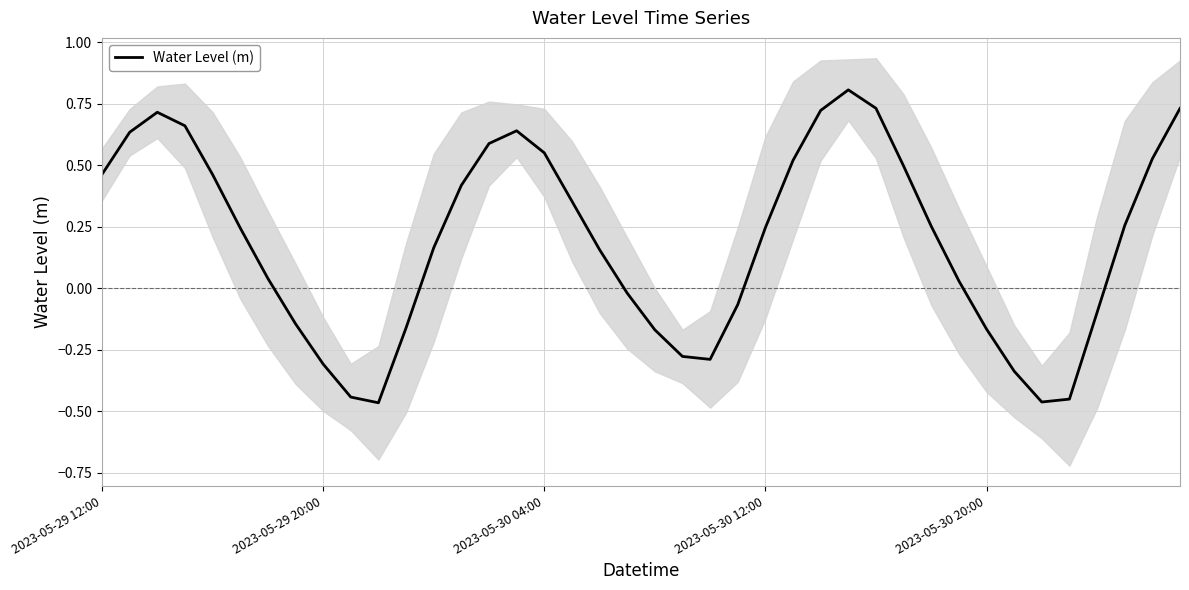

The value at 19 is -0.0. True or false?

True